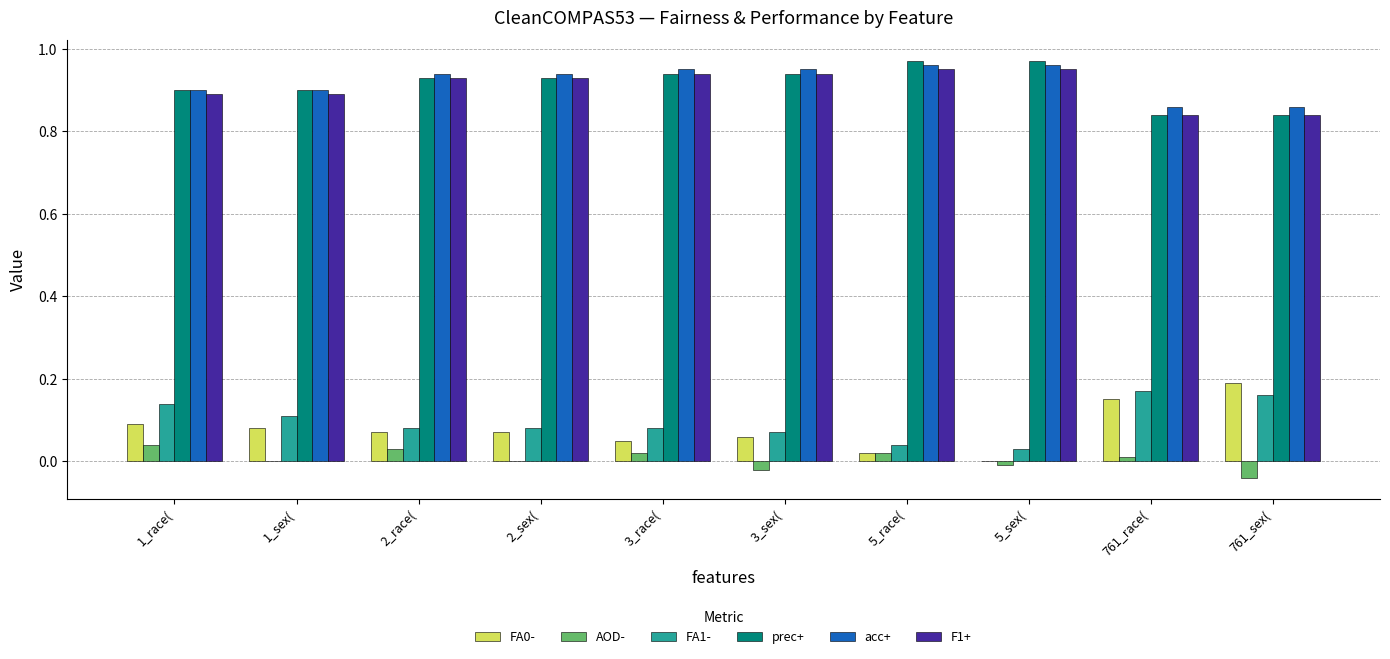

True or false: FA0- has a value of 0.1 at 761_sex(.

False